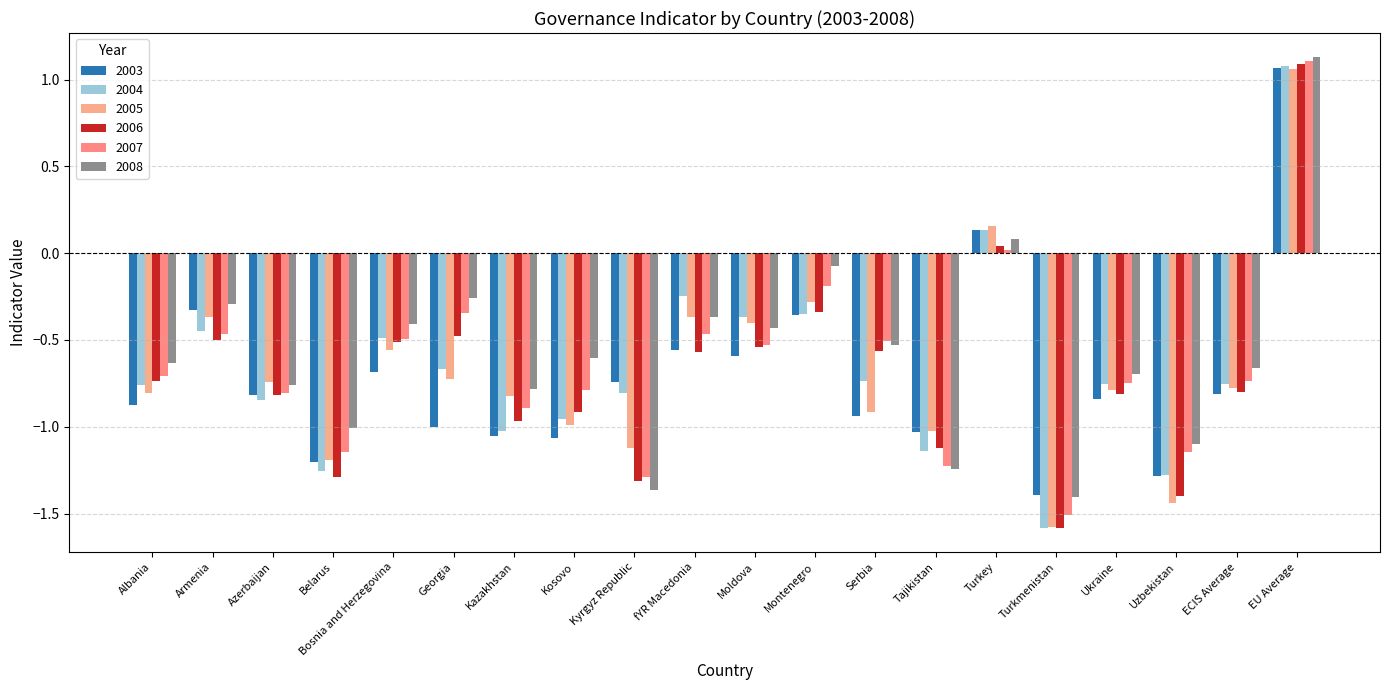

Reading right to left, what are all the values shown in this chart?

2003: EU Average=1.1	ECIS Average=-0.8	Uzbekistan=-1.3	Ukraine=-0.8	Turkmenistan=-1.4	Turkey=0.1	Tajikistan=-1.0	Serbia=-0.9	Montenegro=-0.4	Moldova=-0.6	fYR Macedonia=-0.6	Kyrgyz Republic=-0.7	Kosovo=-1.1	Kazakhstan=-1.1	Georgia=-1.0	Bosnia and Herzegovina=-0.7	Belarus=-1.2	Azerbaijan=-0.8	Armenia=-0.3	Albania=-0.9
2004: EU Average=1.1	ECIS Average=-0.8	Uzbekistan=-1.3	Ukraine=-0.8	Turkmenistan=-1.6	Turkey=0.1	Tajikistan=-1.1	Serbia=-0.7	Montenegro=-0.3	Moldova=-0.4	fYR Macedonia=-0.2	Kyrgyz Republic=-0.8	Kosovo=-1.0	Kazakhstan=-1.0	Georgia=-0.7	Bosnia and Herzegovina=-0.5	Belarus=-1.3	Azerbaijan=-0.8	Armenia=-0.4	Albania=-0.8
2005: EU Average=1.1	ECIS Average=-0.8	Uzbekistan=-1.4	Ukraine=-0.8	Turkmenistan=-1.6	Turkey=0.2	Tajikistan=-1.0	Serbia=-0.9	Montenegro=-0.3	Moldova=-0.4	fYR Macedonia=-0.4	Kyrgyz Republic=-1.1	Kosovo=-1.0	Kazakhstan=-0.8	Georgia=-0.7	Bosnia and Herzegovina=-0.6	Belarus=-1.2	Azerbaijan=-0.7	Armenia=-0.4	Albania=-0.8
2006: EU Average=1.1	ECIS Average=-0.8	Uzbekistan=-1.4	Ukraine=-0.8	Turkmenistan=-1.6	Turkey=0.0	Tajikistan=-1.1	Serbia=-0.6	Montenegro=-0.3	Moldova=-0.5	fYR Macedonia=-0.6	Kyrgyz Republic=-1.3	Kosovo=-0.9	Kazakhstan=-1.0	Georgia=-0.5	Bosnia and Herzegovina=-0.5	Belarus=-1.3	Azerbaijan=-0.8	Armenia=-0.5	Albania=-0.7
2007: EU Average=1.1	ECIS Average=-0.7	Uzbekistan=-1.1	Ukraine=-0.7	Turkmenistan=-1.5	Turkey=0.0	Tajikistan=-1.2	Serbia=-0.5	Montenegro=-0.2	Moldova=-0.5	fYR Macedonia=-0.5	Kyrgyz Republic=-1.3	Kosovo=-0.8	Kazakhstan=-0.9	Georgia=-0.3	Bosnia and Herzegovina=-0.5	Belarus=-1.1	Azerbaijan=-0.8	Armenia=-0.5	Albania=-0.7
2008: EU Average=1.1	ECIS Average=-0.7	Uzbekistan=-1.1	Ukraine=-0.7	Turkmenistan=-1.4	Turkey=0.1	Tajikistan=-1.2	Serbia=-0.5	Montenegro=-0.1	Moldova=-0.4	fYR Macedonia=-0.4	Kyrgyz Republic=-1.4	Kosovo=-0.6	Kazakhstan=-0.8	Georgia=-0.3	Bosnia and Herzegovina=-0.4	Belarus=-1.0	Azerbaijan=-0.8	Armenia=-0.3	Albania=-0.6